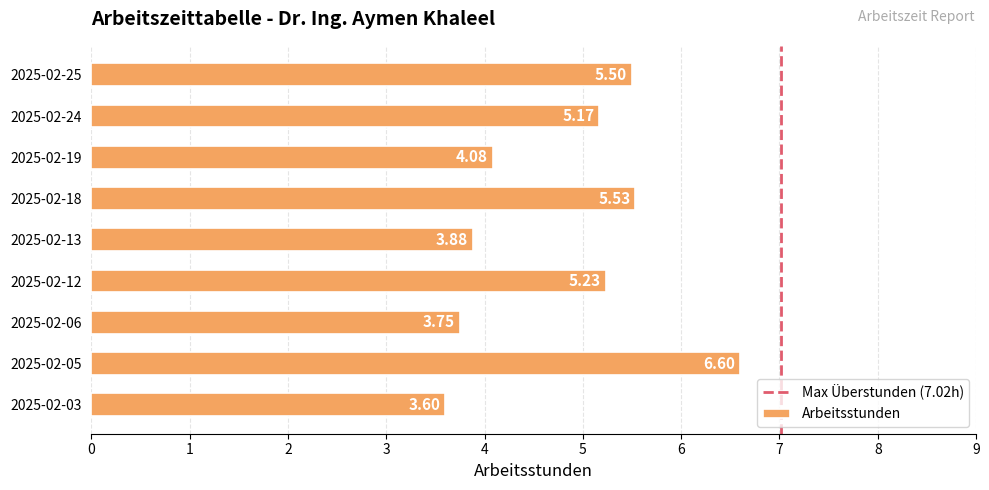

Rank the categories by value from highest to lowest.

2025-02-05, 2025-02-18, 2025-02-25, 2025-02-12, 2025-02-24, 2025-02-19, 2025-02-13, 2025-02-06, 2025-02-03